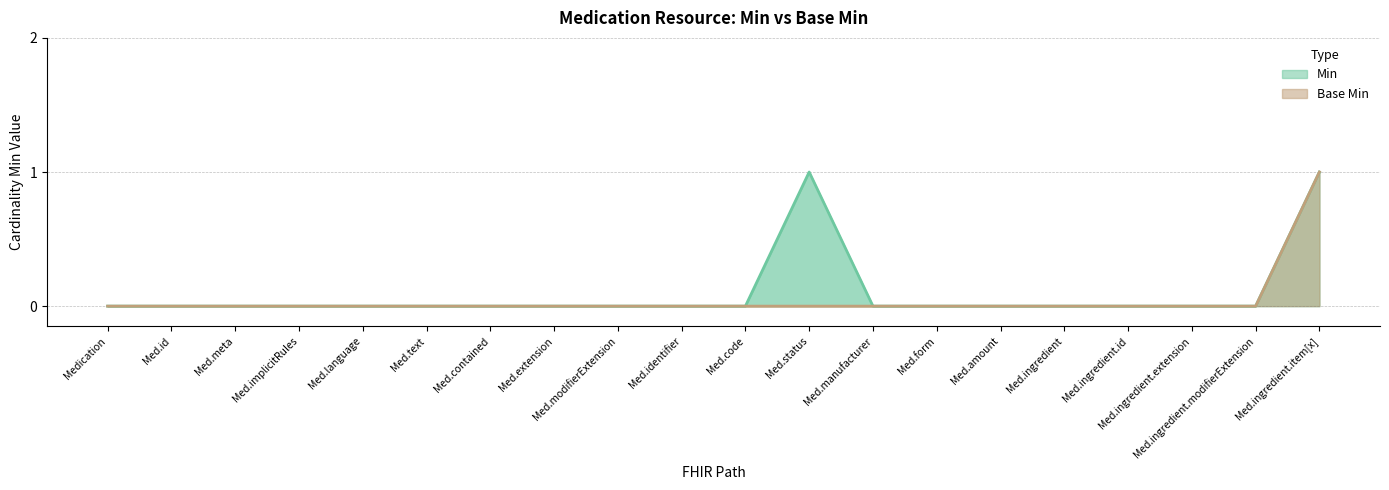

Is the value of Base Min at Med.meta greater than the value of Min at Medication?

No